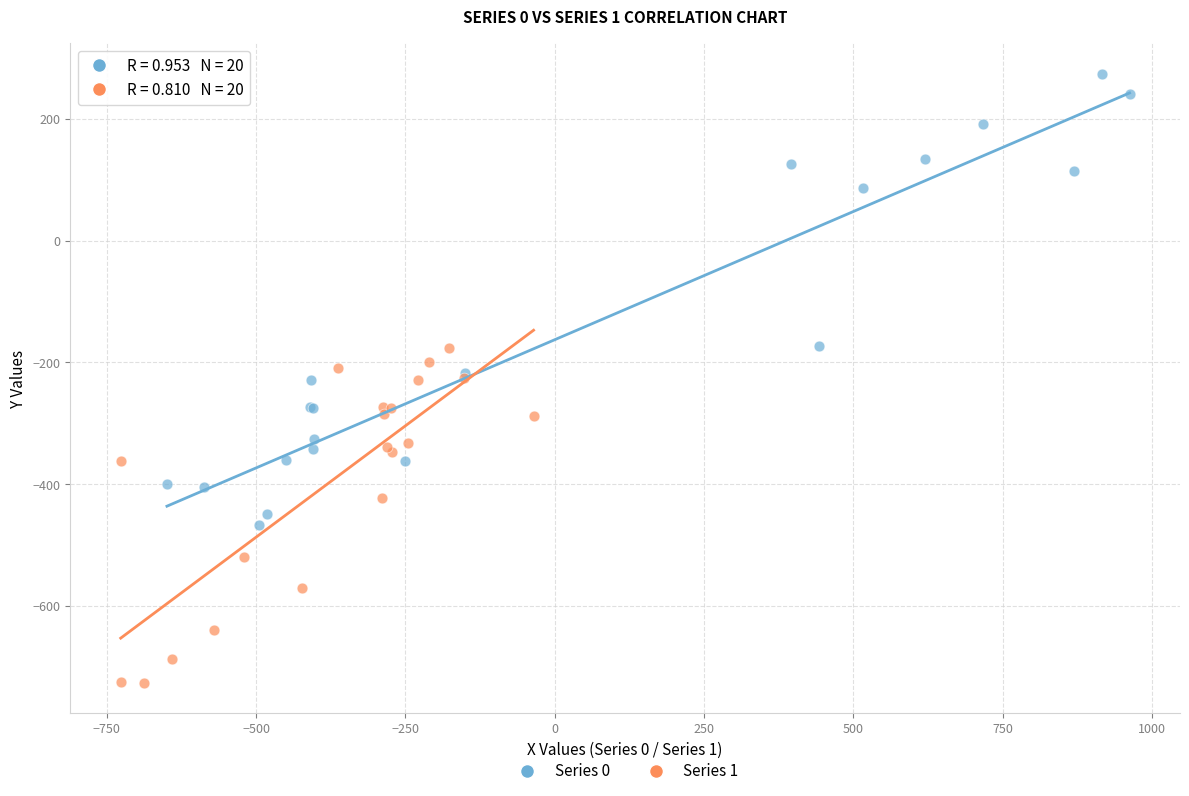

Which series has the widest spread of Y values?

Series 0